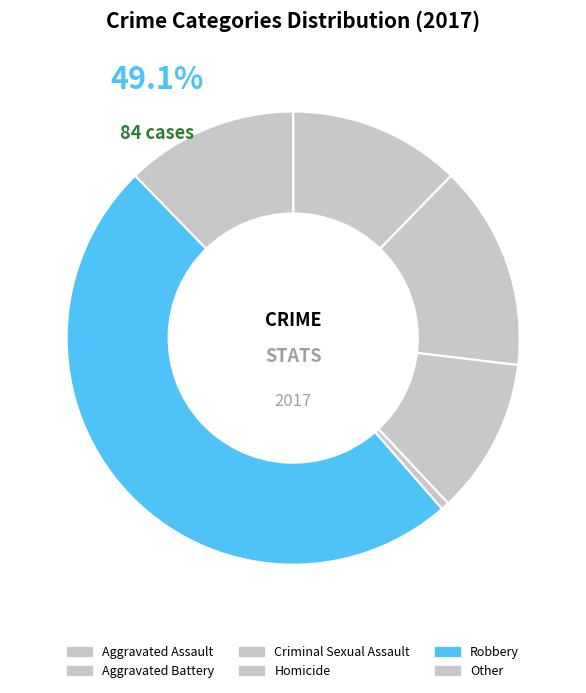

The Homicide slice represents 1% of the pie. True or false?

True